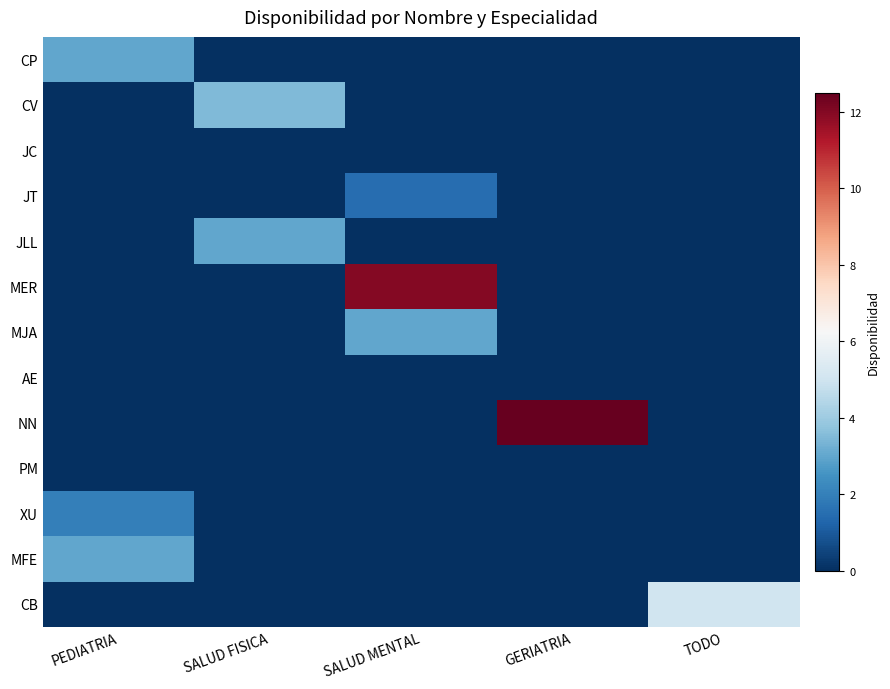

What is the maximum value shown in the chart?

12.5